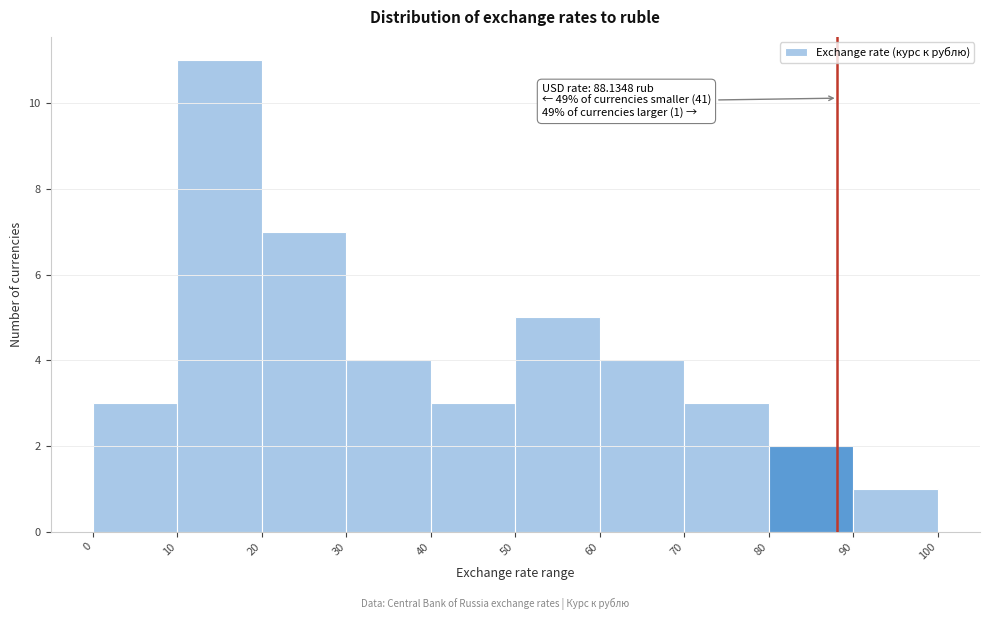

Which range on the x-axis has the tallest bar?

10 to 20